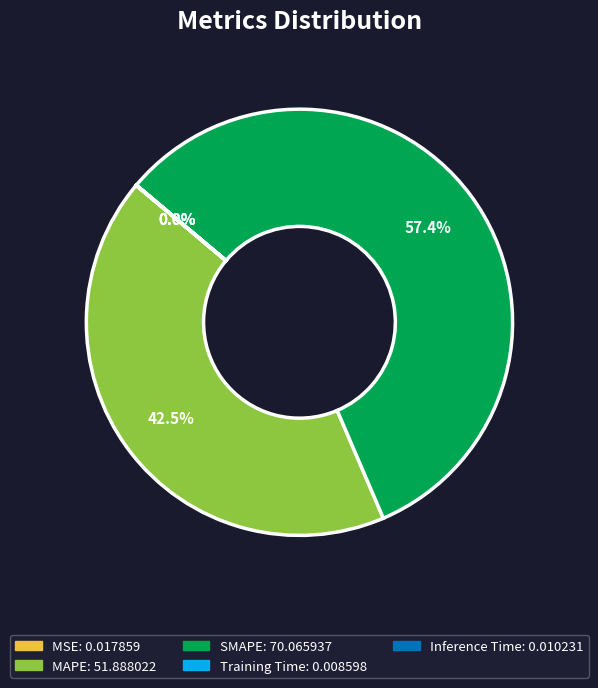

Is there any slice that represents more than half of the pie?

Yes